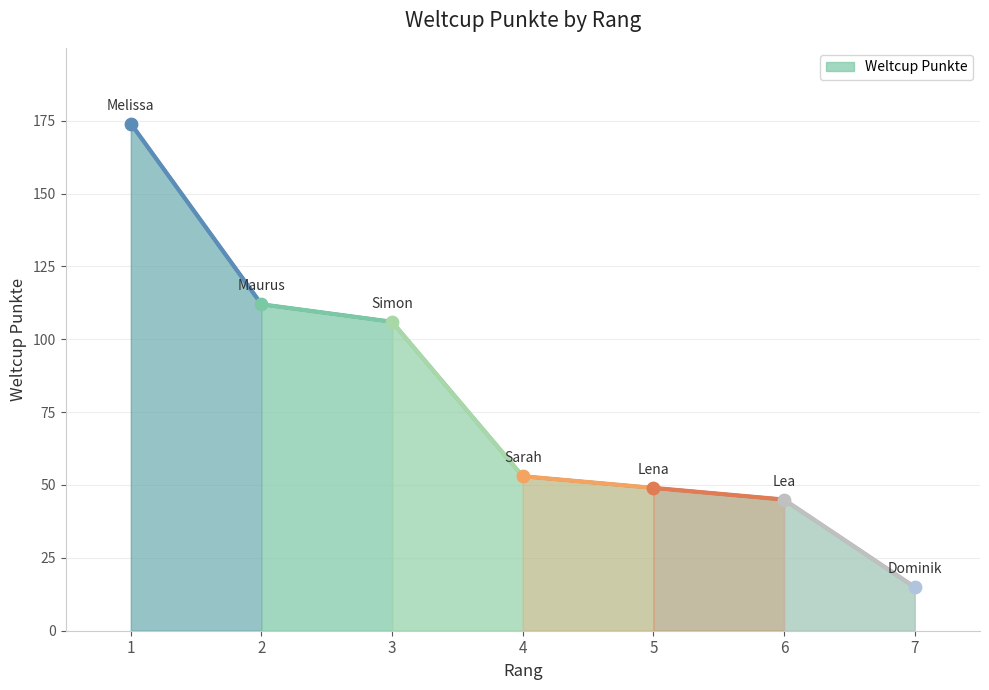

What is the change in value from 1 to 2?

-62